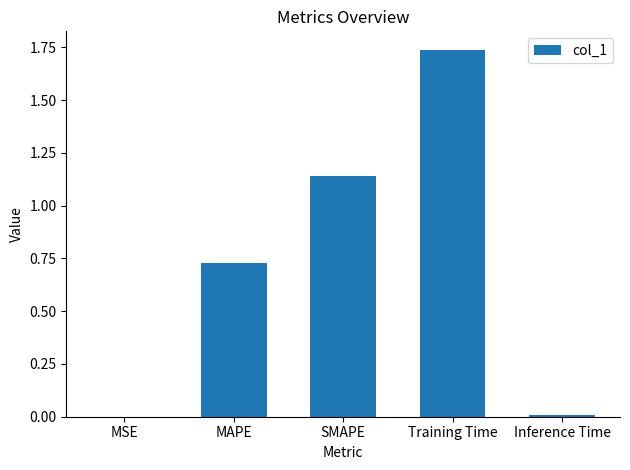

What is the sum of all values?

3.6